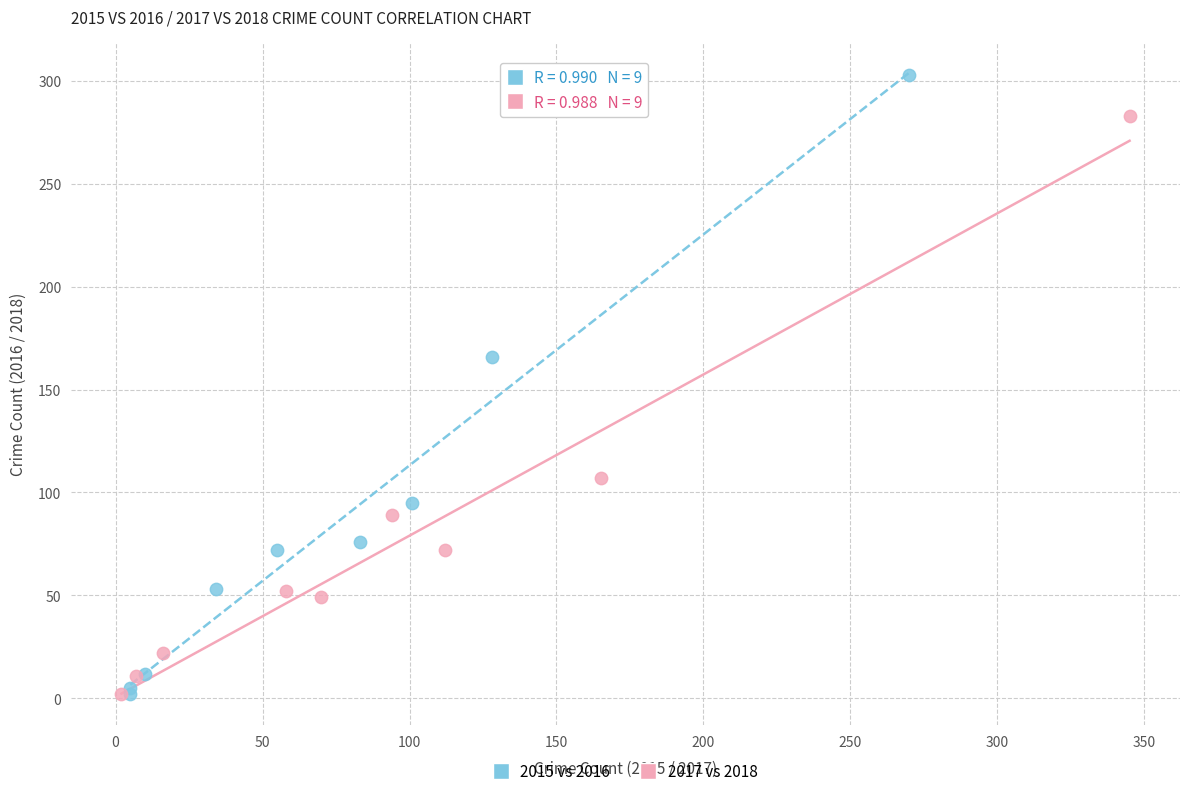

Which series has the largest Y range (max minus min)?

2015 vs 2016